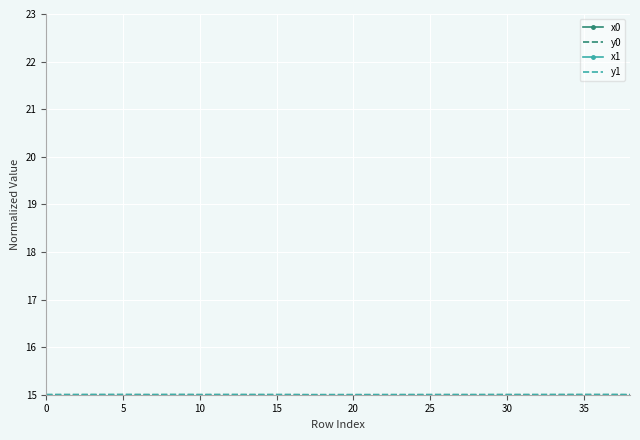

How many lines are shown in the chart?

4